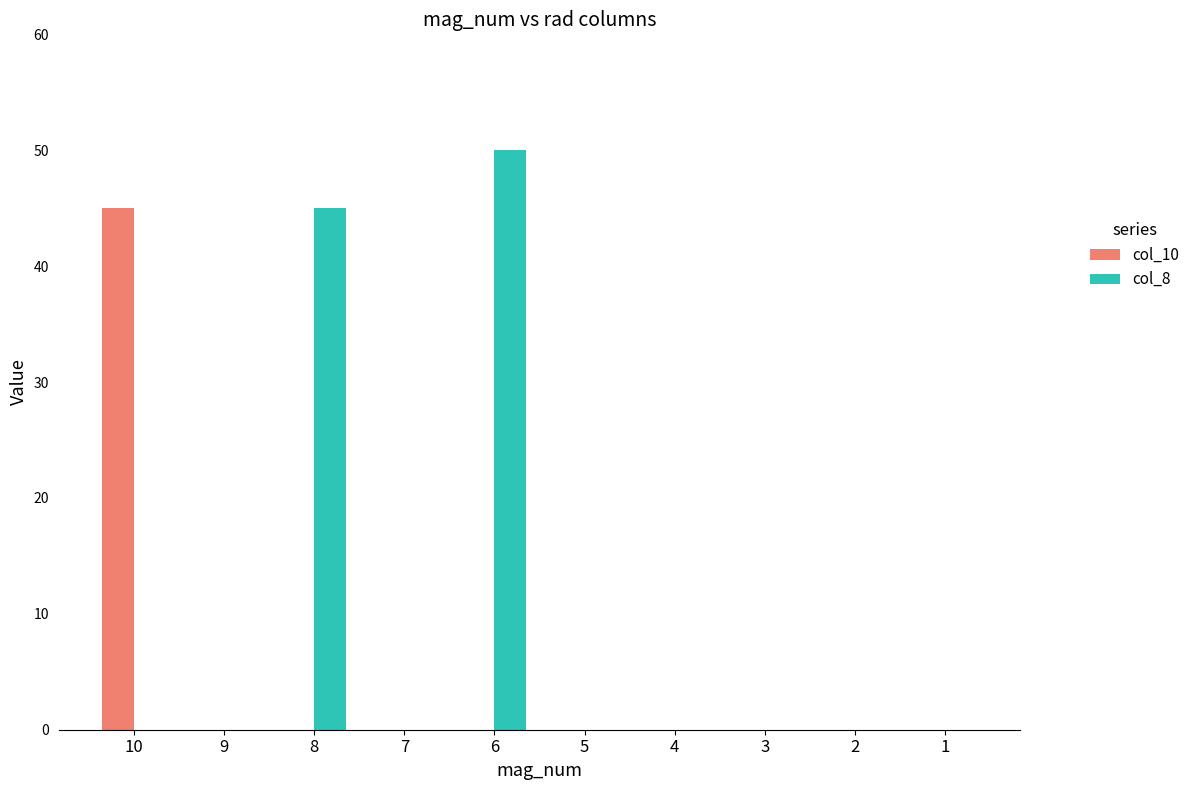

What are all the series names shown in the legend?

col_10, col_8